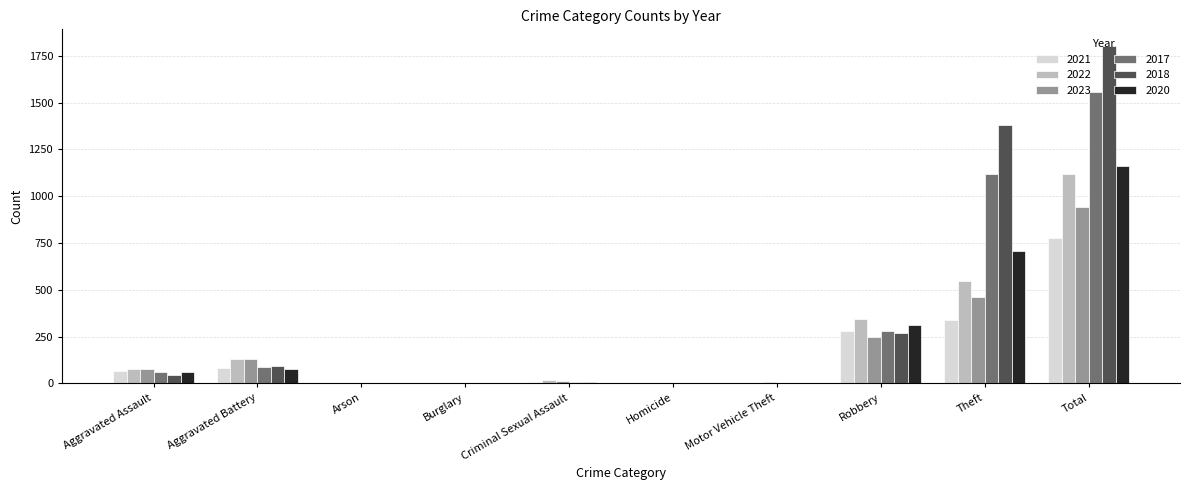

What is the difference between the 2023 values at Aggravated Battery and Theft?

332